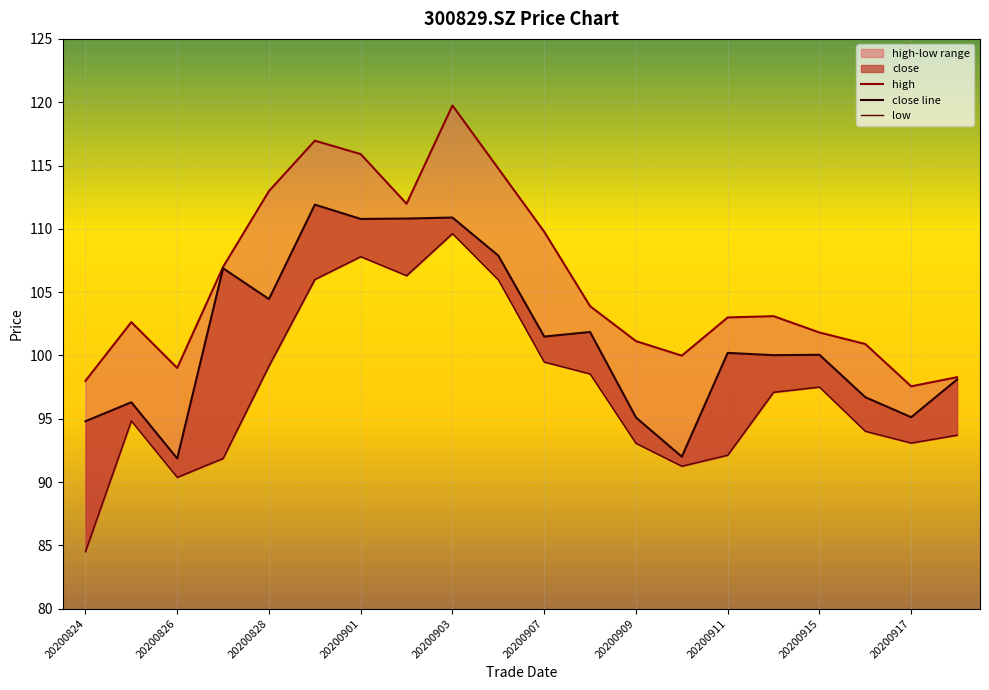

What is the minimum value shown in the chart?

84.5